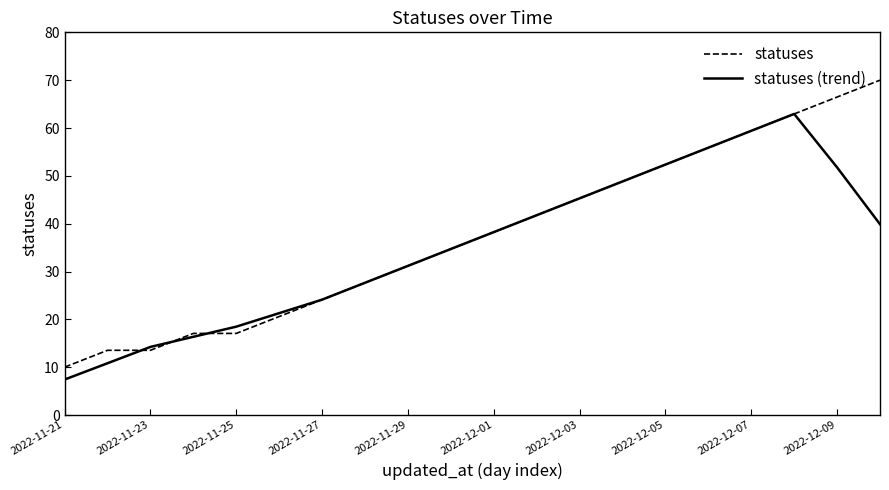

Which series has the widest spread of values?

statuses